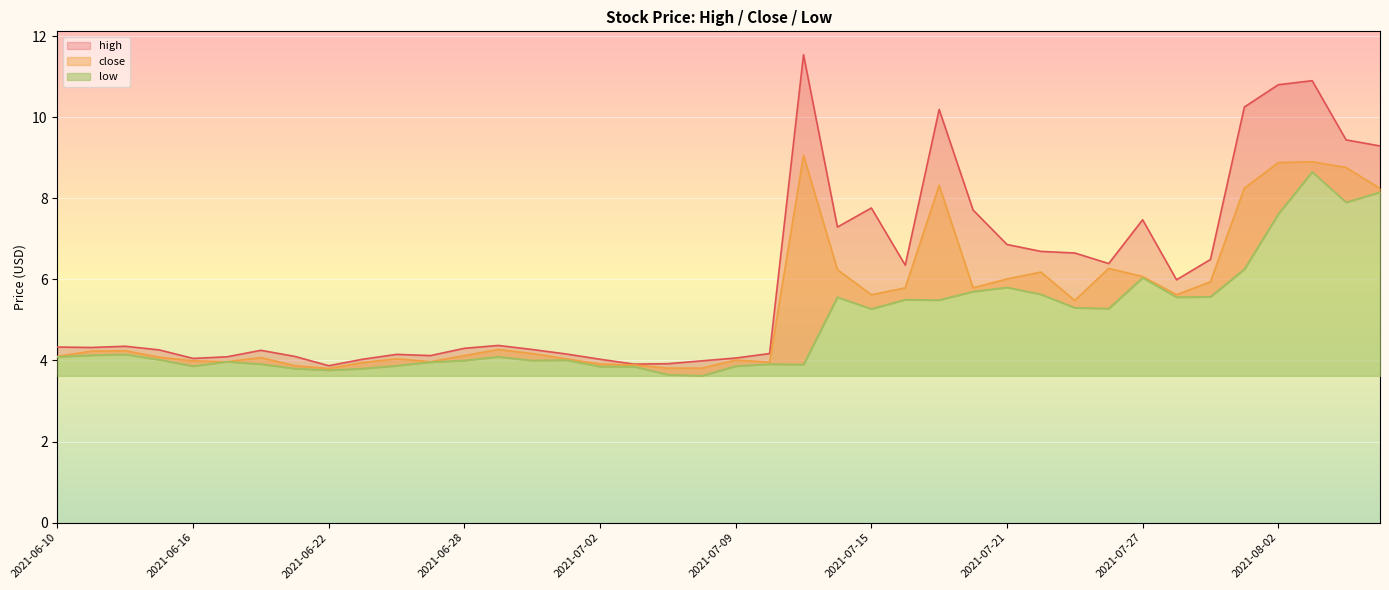

What is the average value of the low series?

4.9